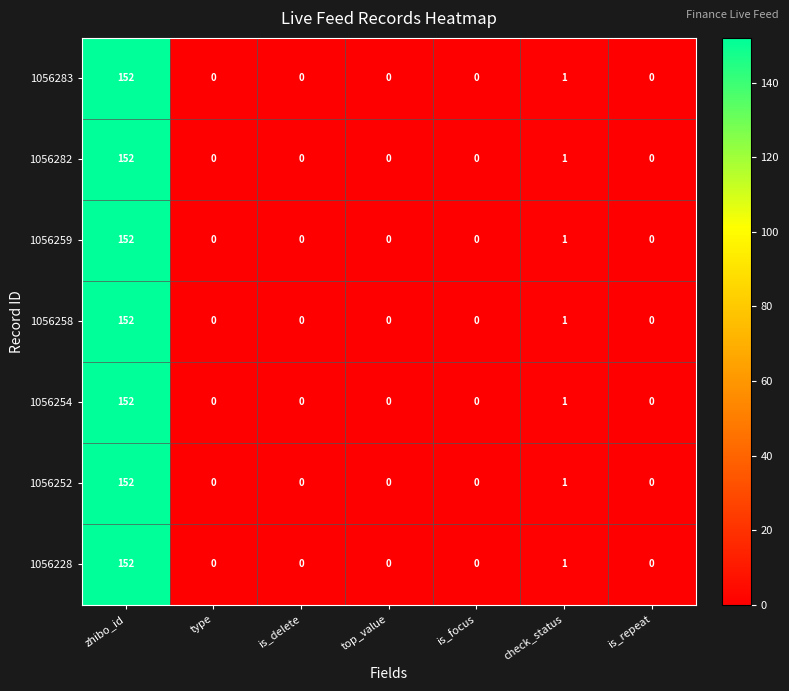

The value of 1056254 at top_value is -50. True or false?

False